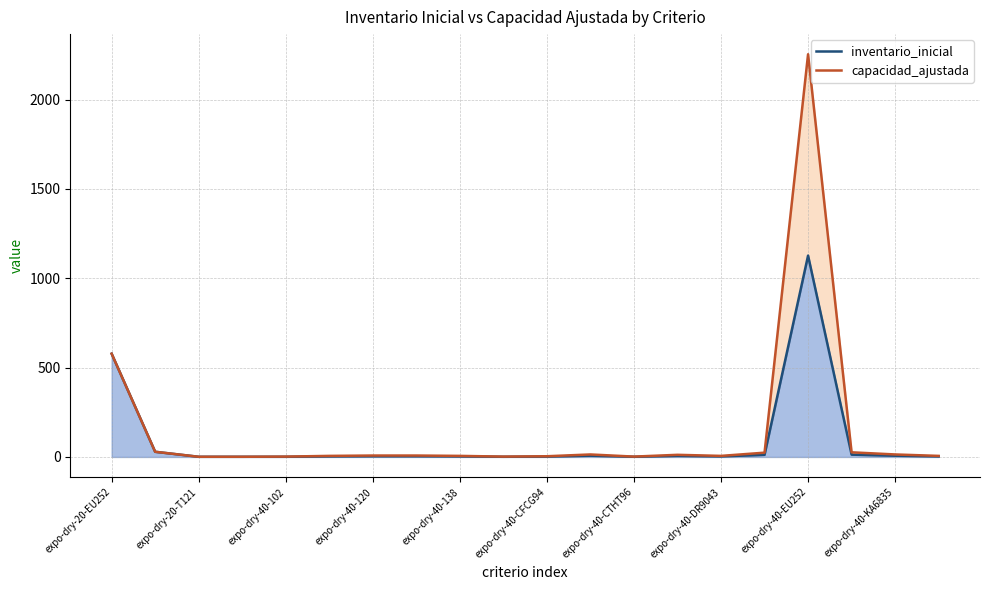

Reading left to right, list all the values displayed in this chart.

inventario_inicial: 578	29	1	1	1	3	4	4	3	1	2	7	1	6	3	12	1127	13	7	3
capacidad_ajustada: 578	29	1	1	2	6	8	8	6	2	4	14	2	12	6	24	2254	26	14	6